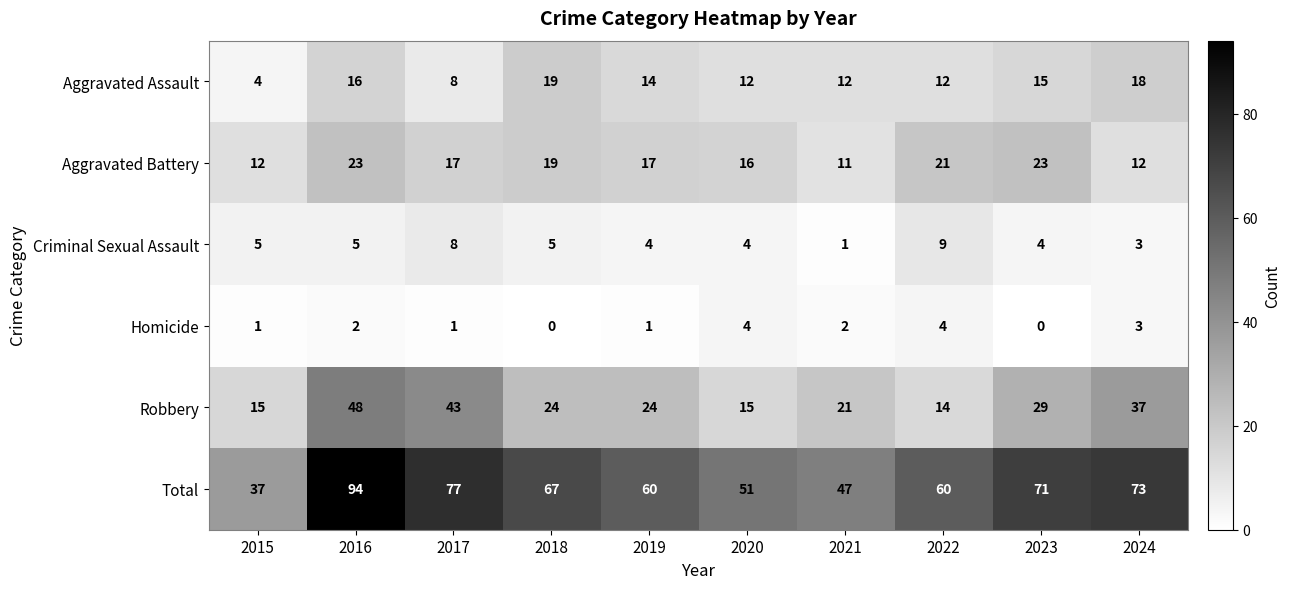

What is the greatest value displayed?

94